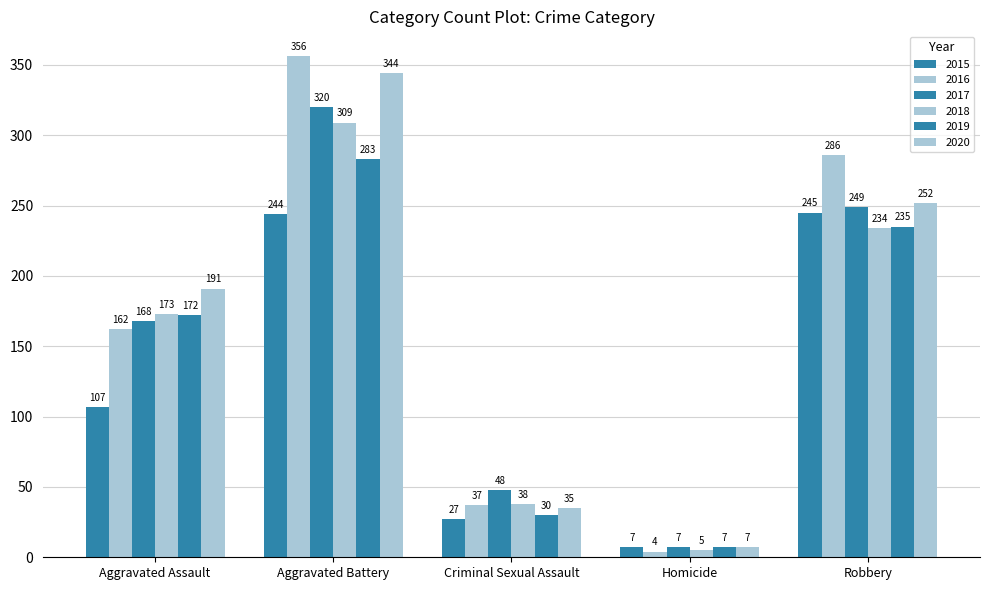

How many series are shown in this chart?

6